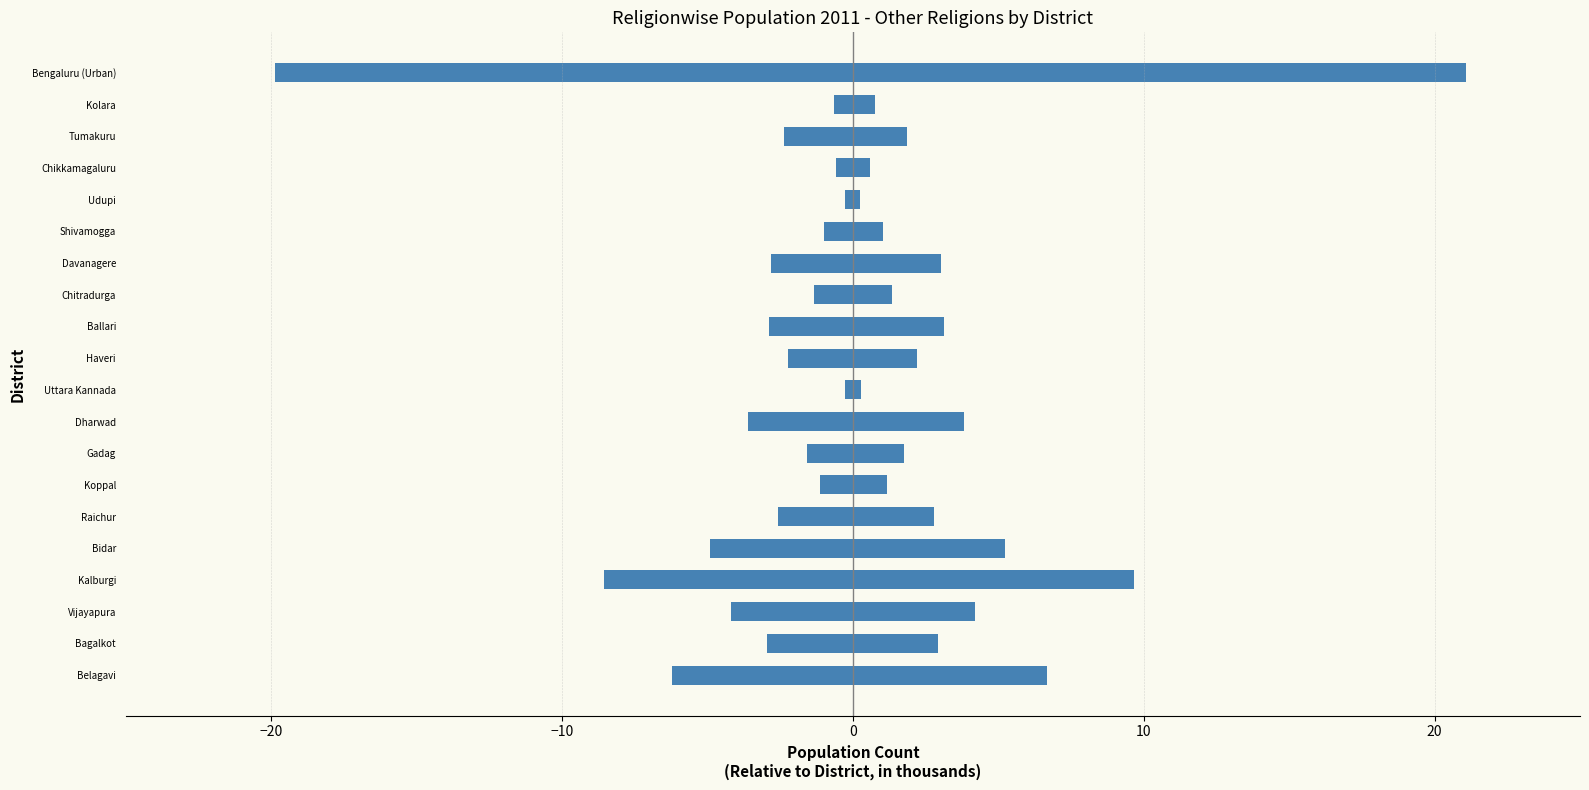

Count the number of data series in this chart.

2